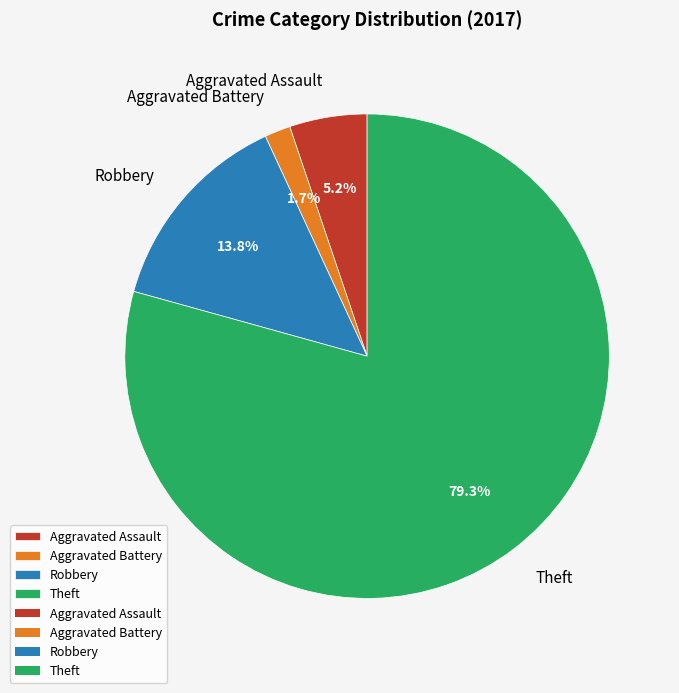

To the nearest percent, what is the difference between the largest and smallest slice percentages?

78%